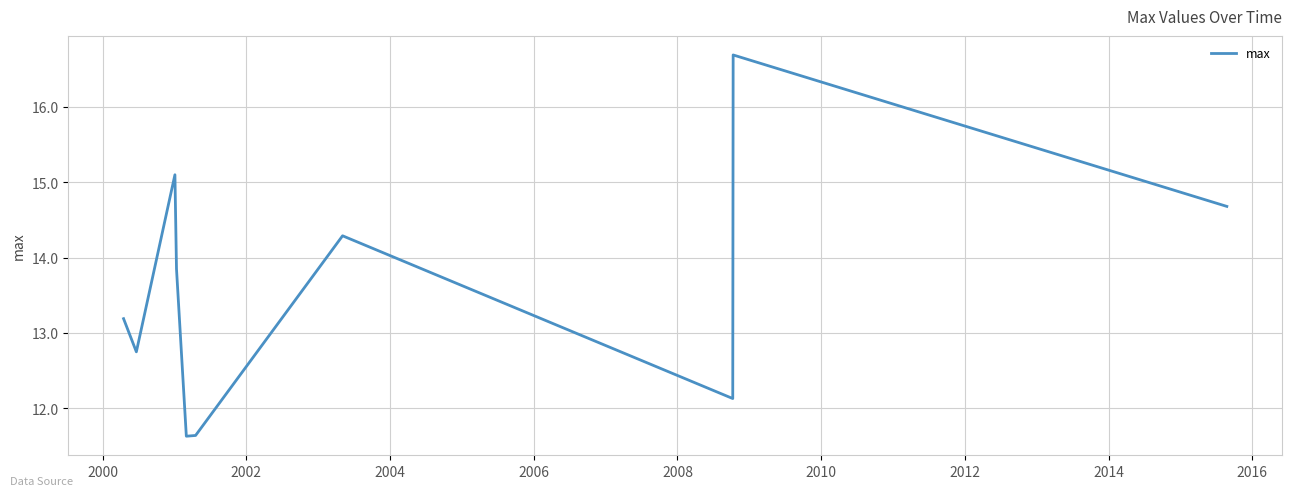

Is this an area chart (filled region under the line)?

No